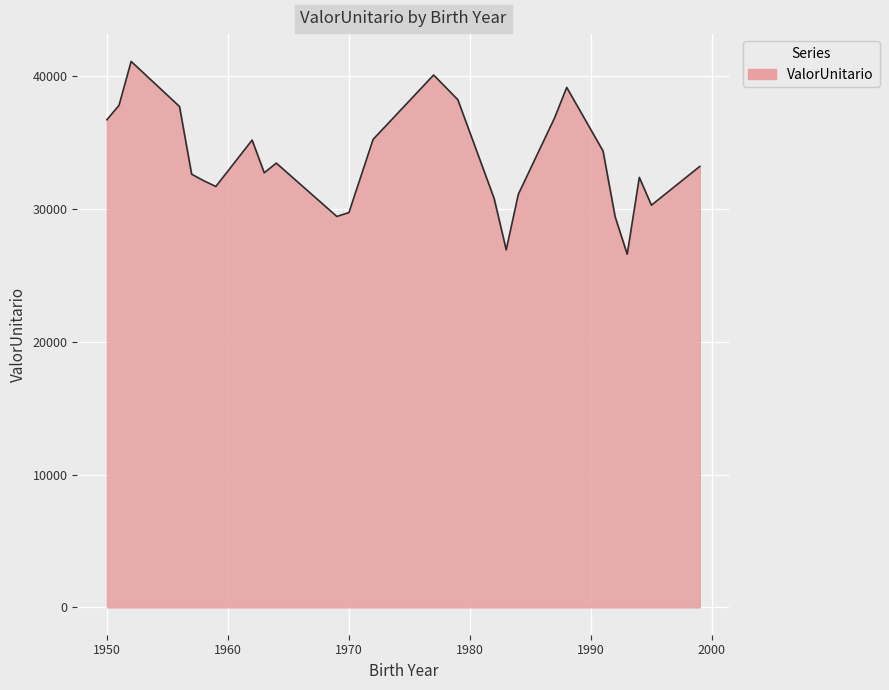

What is the difference between the maximum and minimum values?

14523.1